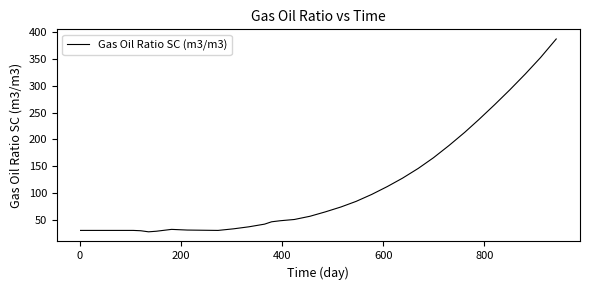

What is the difference between the maximum and minimum values?

359.8